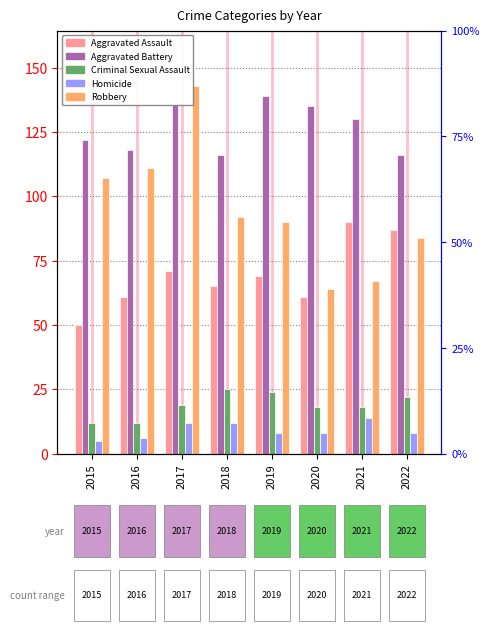

What is the sum of all Aggravated Battery values?

1012